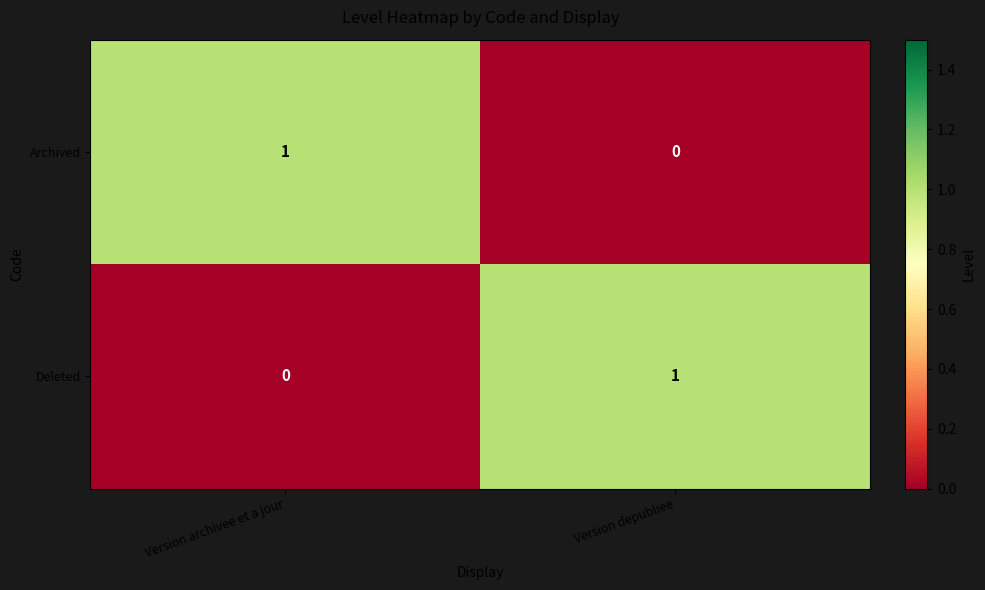

Rank the categories by Deleted value from highest to lowest.

Version depubliee, Version archivee et a jour